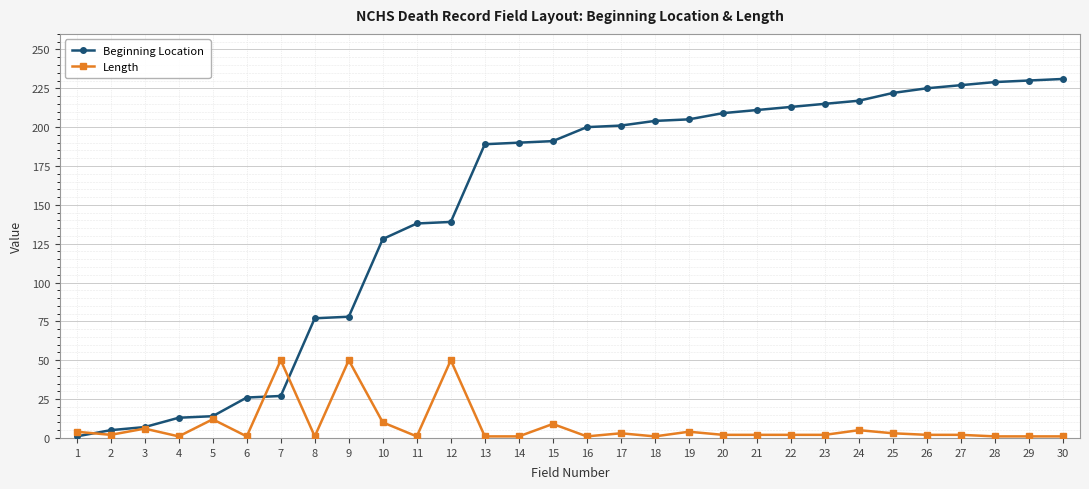

What is the spread (max minus min) of values at 8?

76